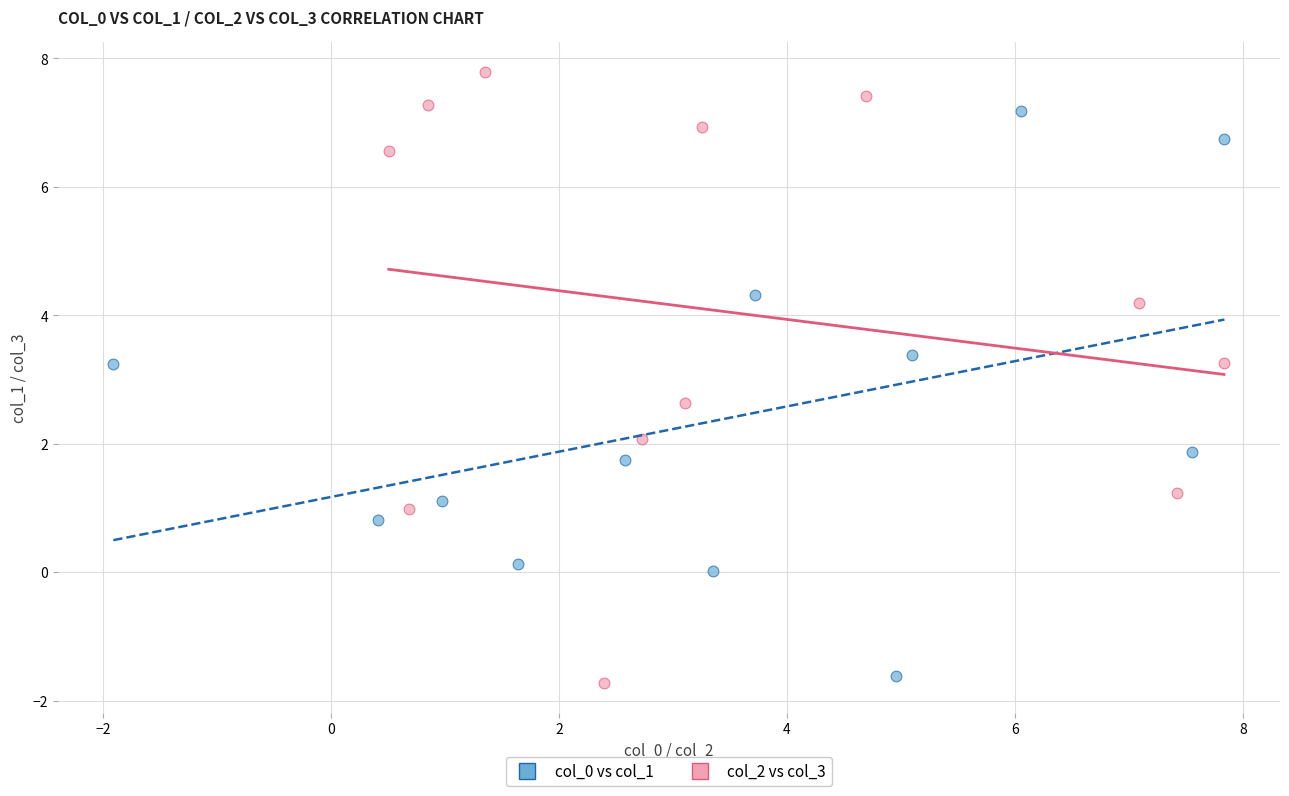

Which series has the largest Y range (max minus min)?

col_2 vs col_3